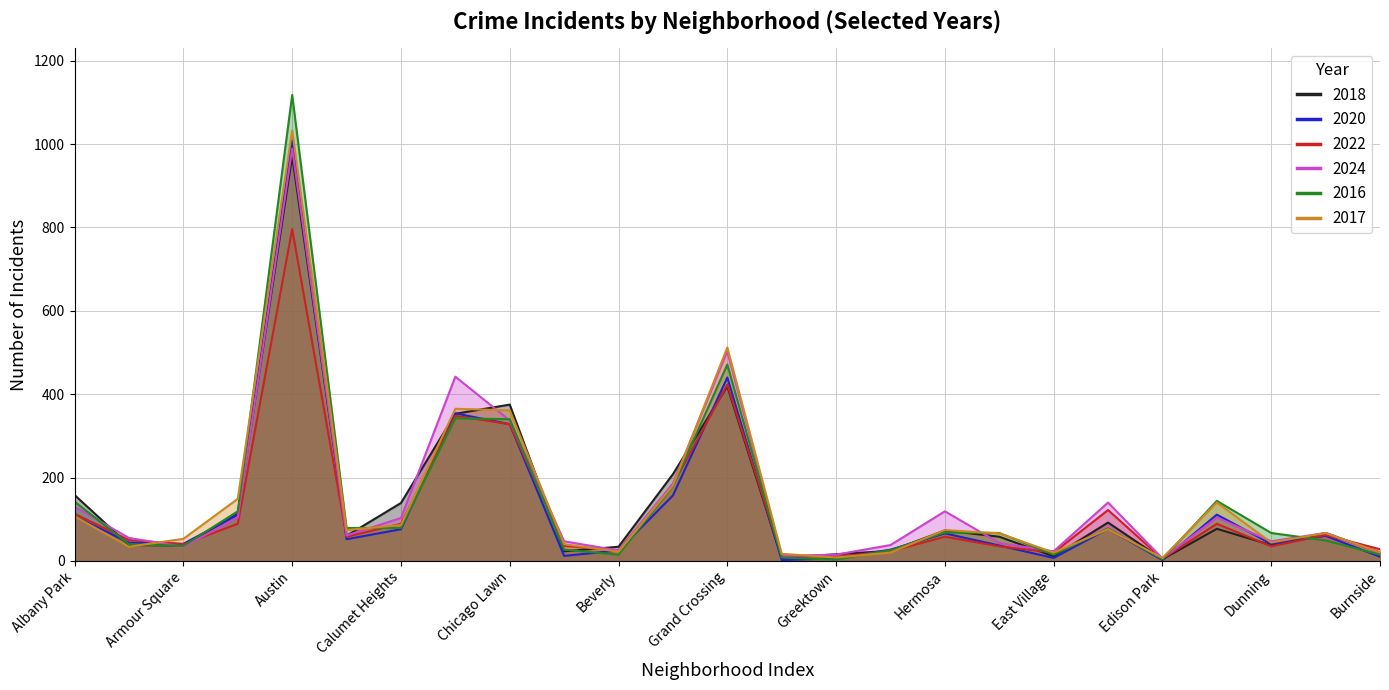

At which category does 2017 reach its first local peak?

Austin